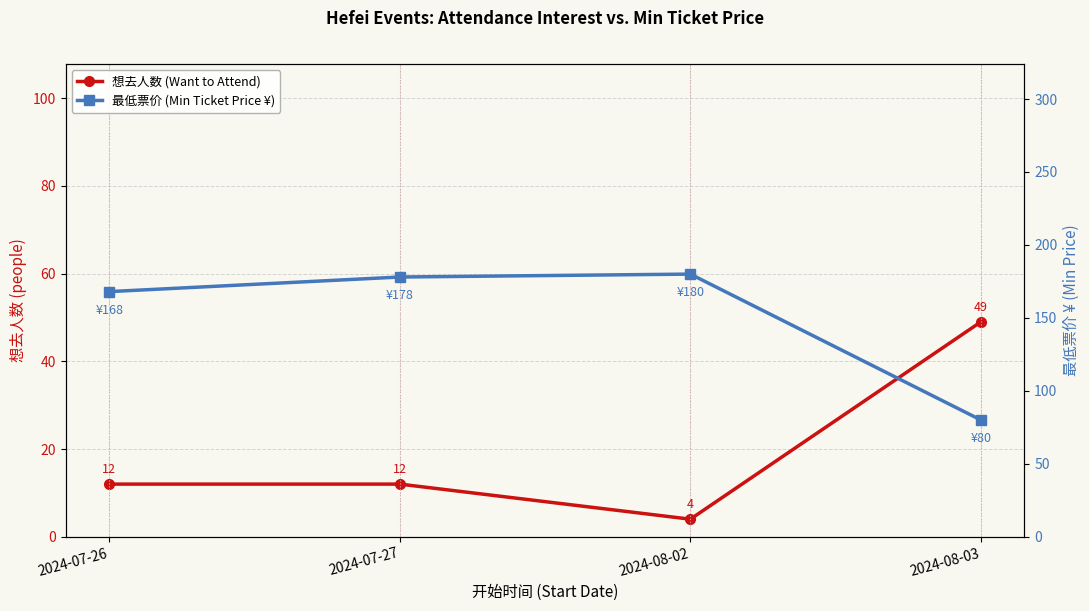

At which category does 最低票价 (Min Ticket Price ¥) reach its first local peak?

2024-08-02